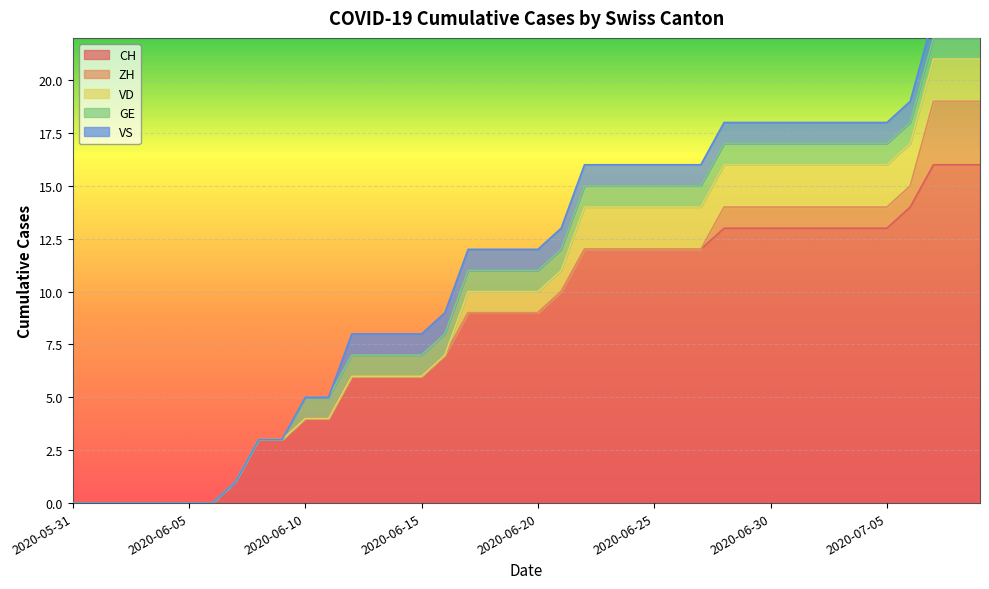

True or false: VD and GE intersect in this chart.

False